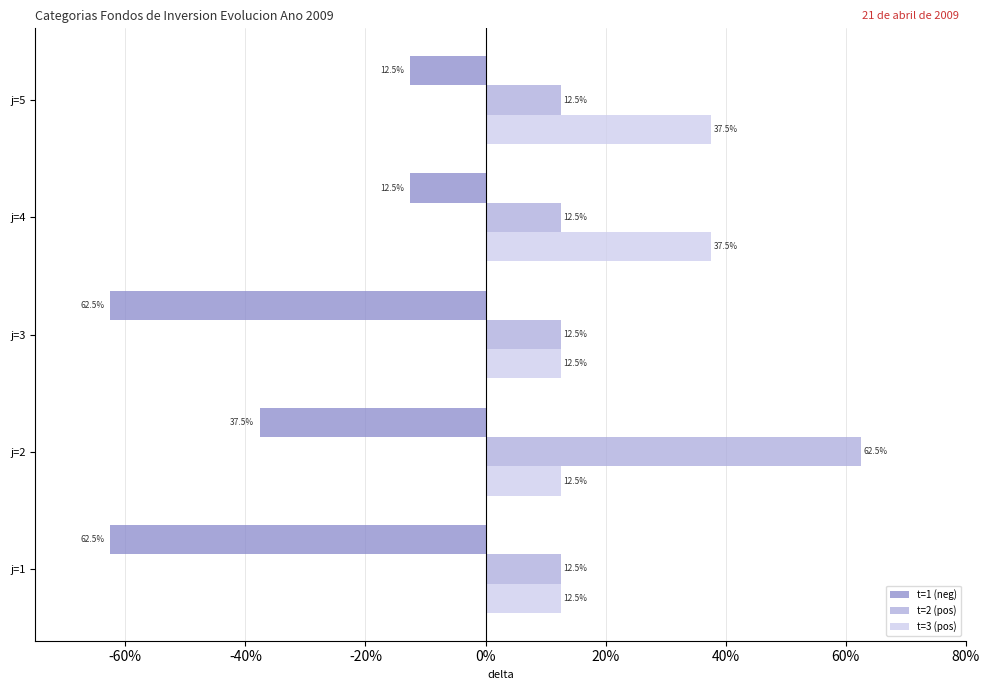

Read the t=1 (neg) value at j=5.

-12.5